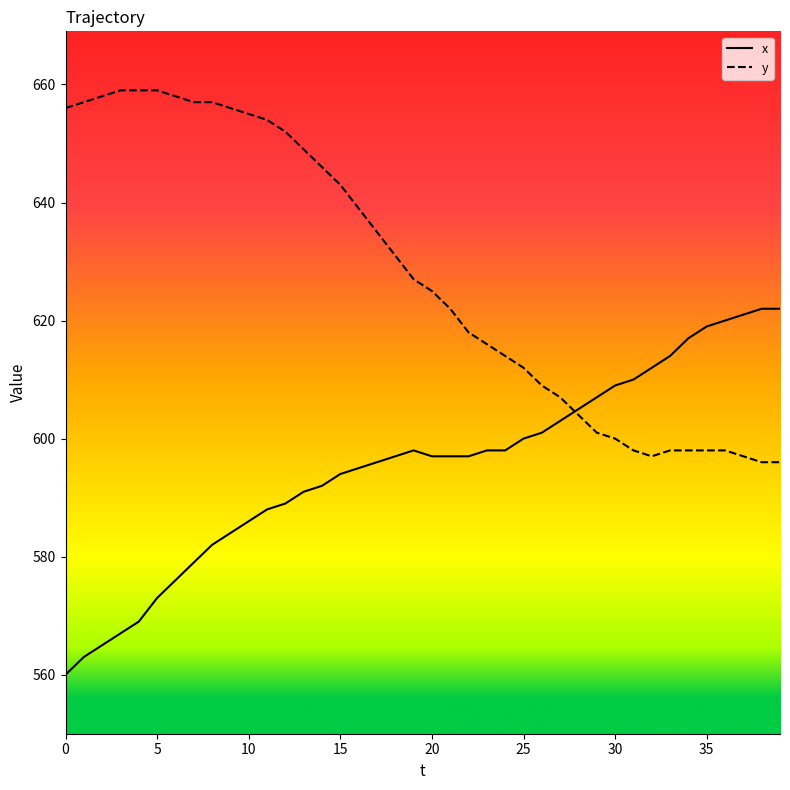

True or false: y and x intersect in this chart.

True